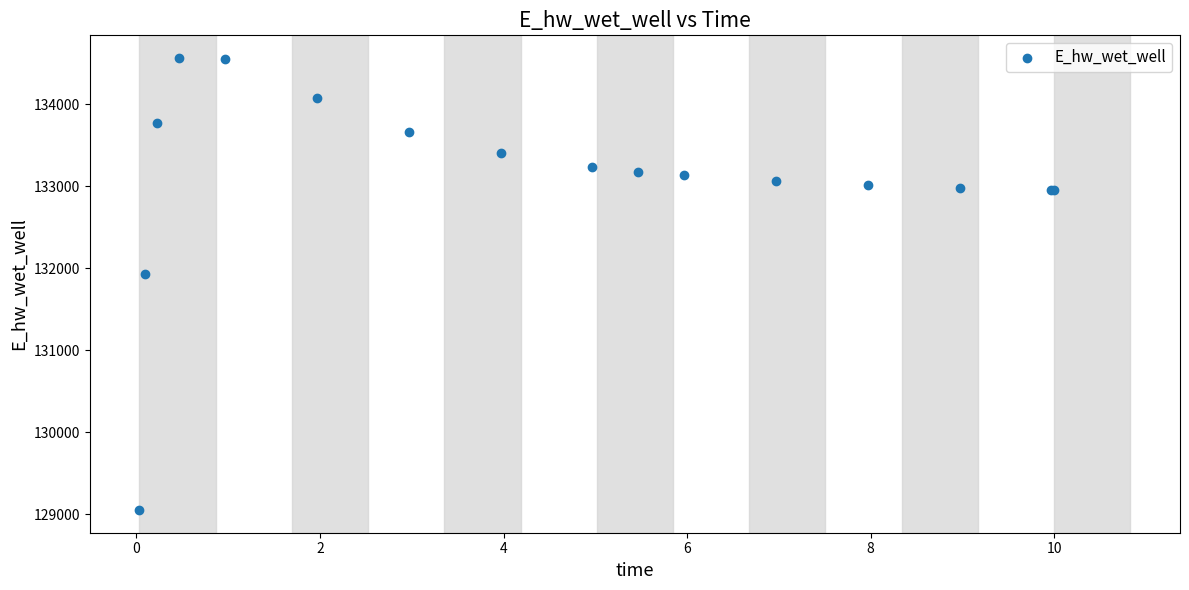

What Y value in the scatter plot is closest to 131807?

131927.7